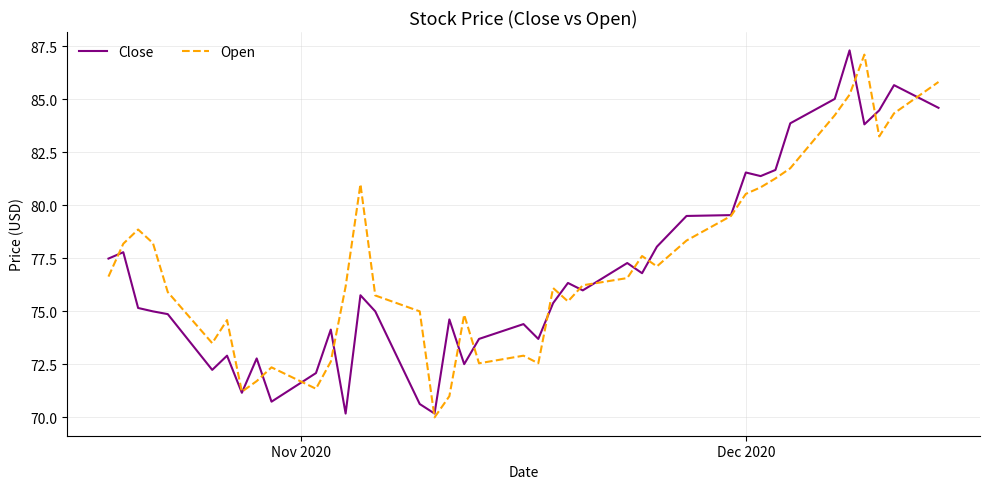

What is the maximum value shown in the chart?

87.3